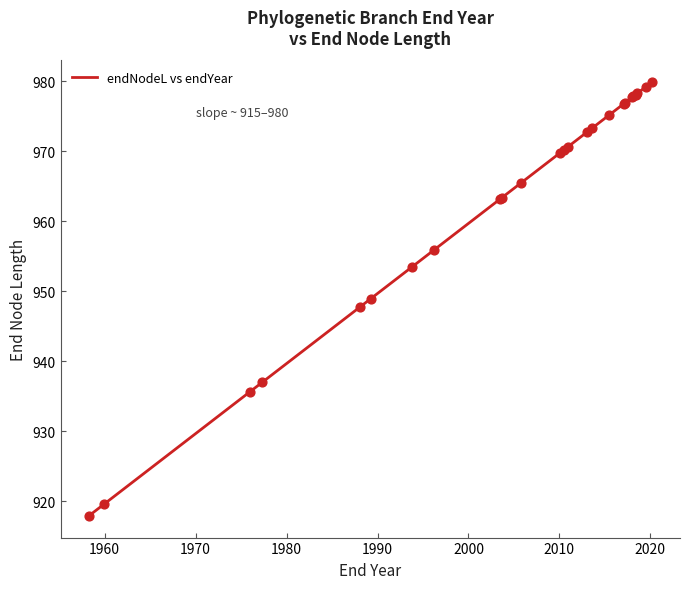

What is the difference between the maximum and minimum values?

61.9